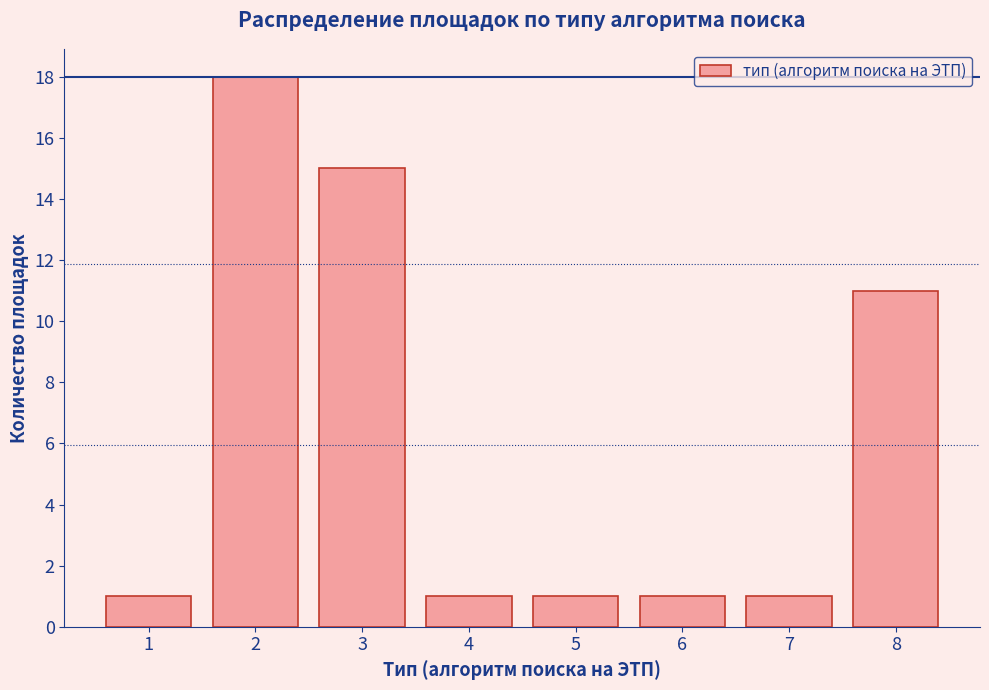

How tall is the bar that spans 0.5 to 1.5 on the x-axis? The values are not printed on the chart, so give them approximately, as read against the axis.

1